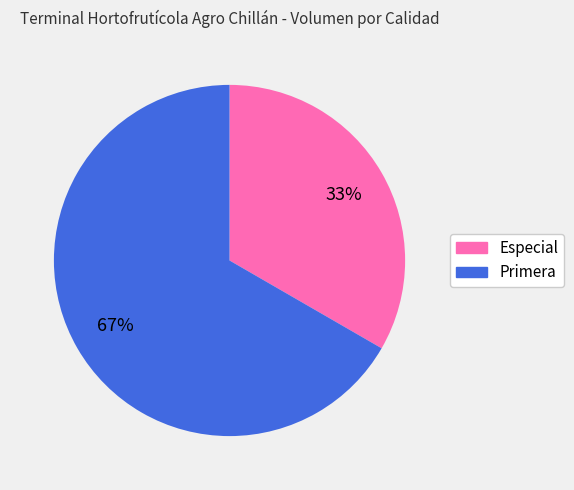

To the nearest percent, what portion does Especial represent?

33%